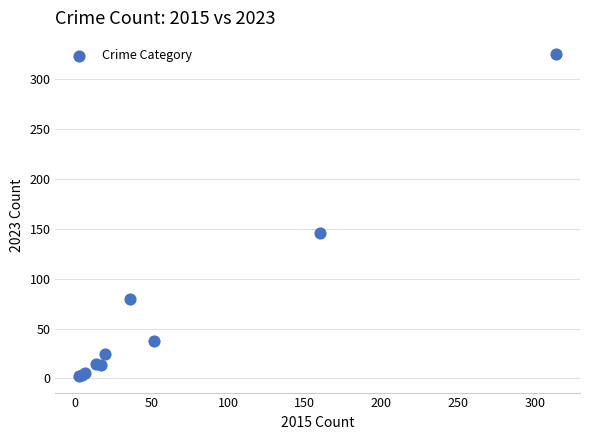

What Y value in the scatter plot is closest to 163?

146